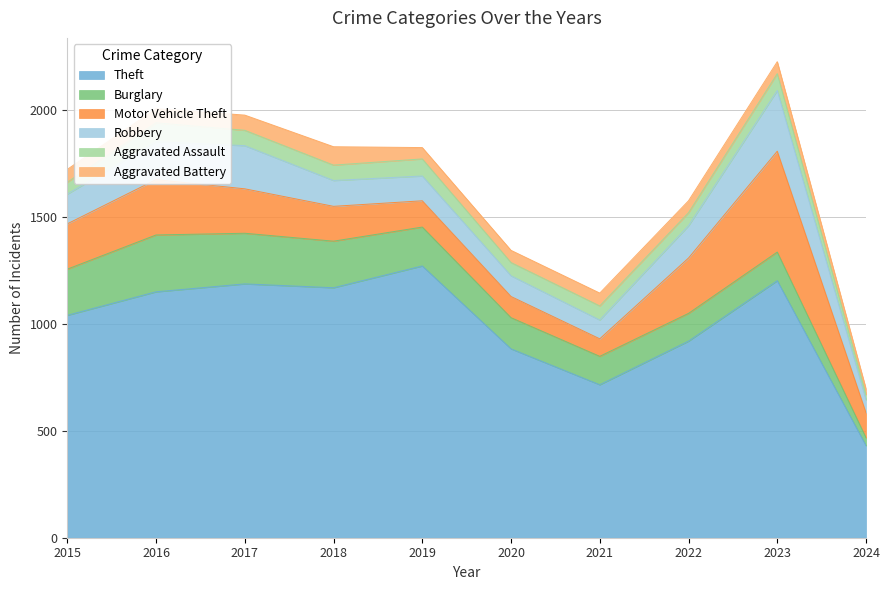

Reading left to right, transcribe all the data shown in this chart.

Theft: 2015=1041	2016=1151	2017=1188	2018=1170	2019=1272	2020=884	2021=716	2022=920	2023=1203	2024=431
Burglary: 2015=216	2016=266	2017=237	2018=218	2019=182	2020=146	2021=133	2022=130	2023=134	2024=37
Motor Vehicle Theft: 2015=212	2016=259	2017=208	2018=163	2019=123	2020=99	2021=82	2022=259	2023=472	2024=117
Robbery: 2015=139	2016=178	2017=202	2018=121	2019=116	2020=97	2021=88	2022=151	2023=284	2024=60
Aggravated Assault: 2015=56	2016=88	2017=72	2018=72	2019=80	2020=62	2021=66	2022=61	2023=79	2024=25
Aggravated Battery: 2015=60	2016=66	2017=71	2018=86	2019=53	2020=57	2021=60	2022=56	2023=56	2024=27